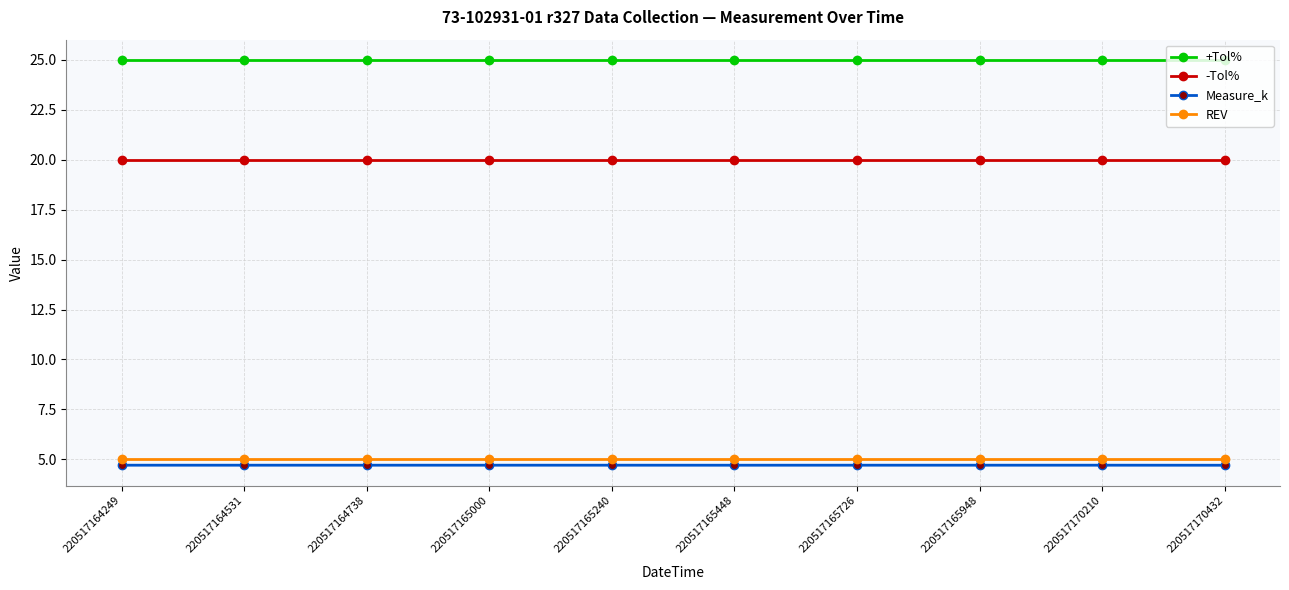

What is the sum of the REV values at 220517165000 and 220517165240?

10.0